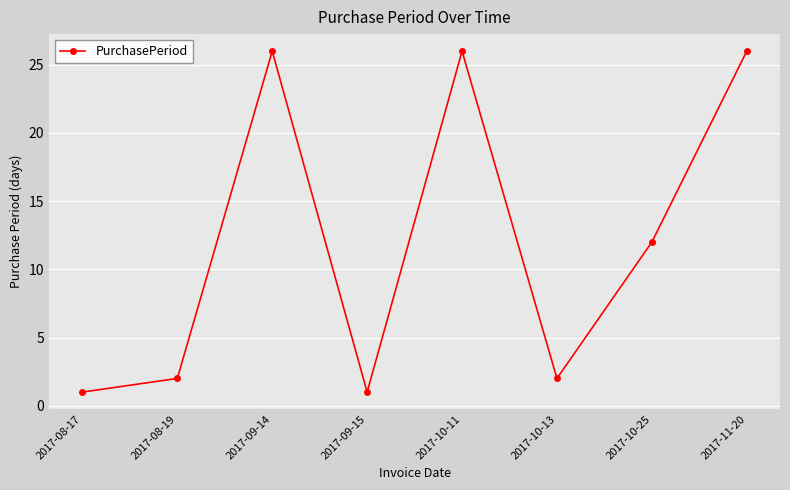

True or false: the data shows 0 at 2017-08-17.

False